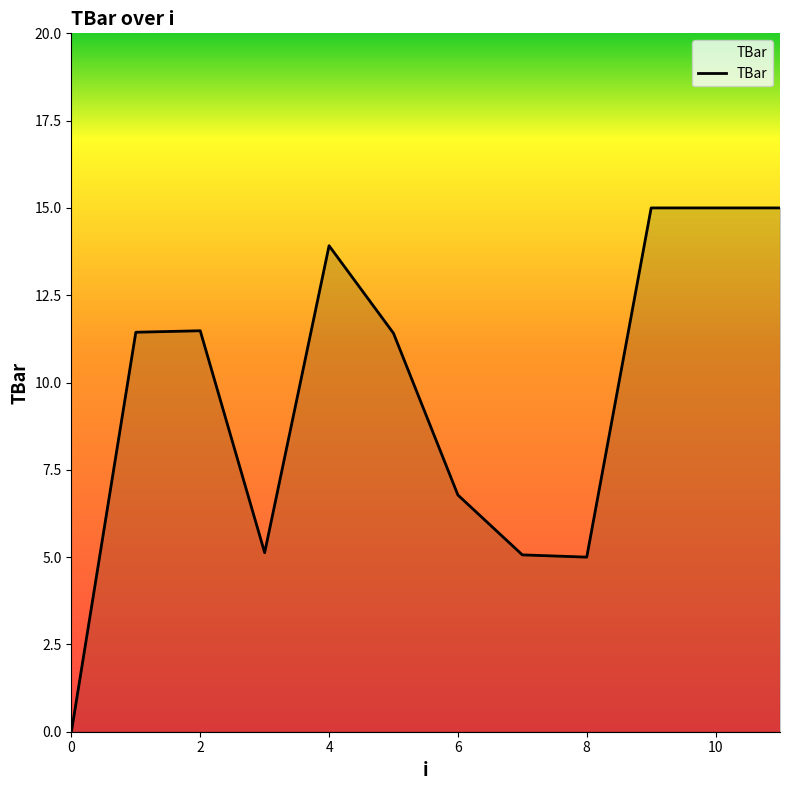

What is the greatest value displayed?

15.0